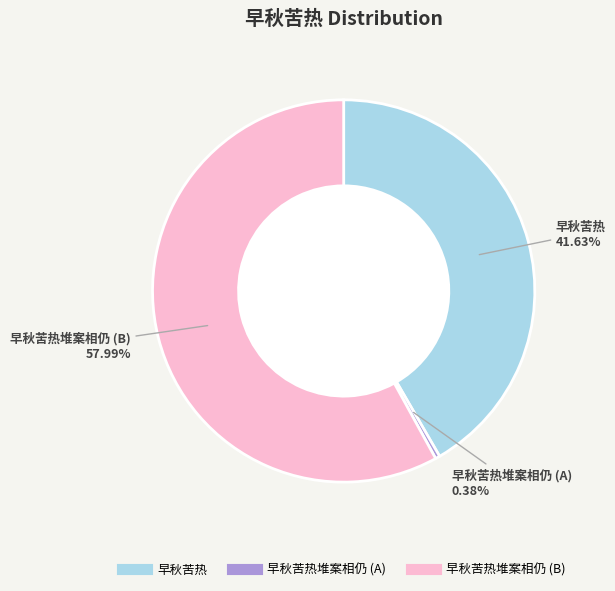

Is there any slice that represents more than half of the pie?

Yes